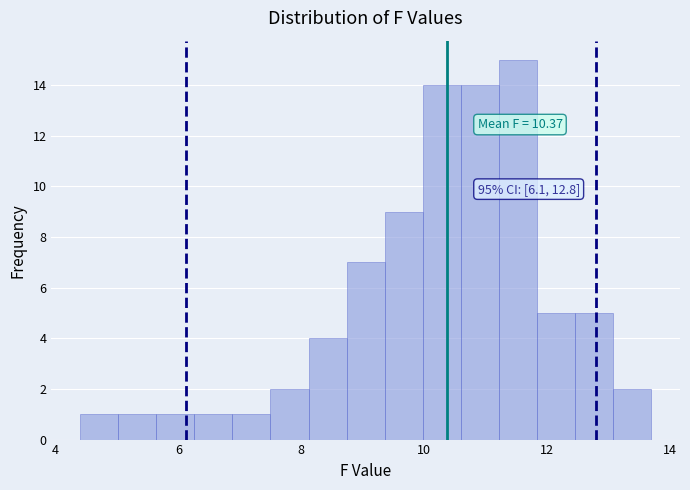

Read against the x-axis, roughly where is the centre of the tallest bar?

11.6